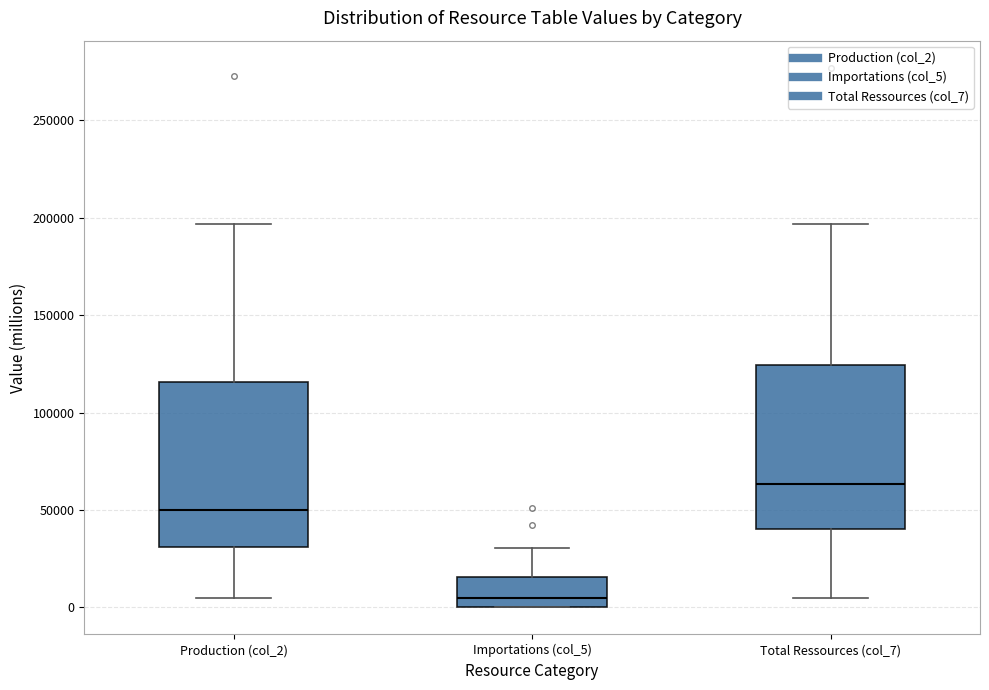

Reading left to right, transcribe this box plot: for each box, give where its median line is, the range the box spans, and where its two whiskers end, as read against the y-axis. The values are not printed on the chart, so give them approximately, as read against the axis.

Production (col_2): median 50000, box 30000 to 115000, whiskers 5000 to 195000
Importations (col_5): median 5000, box 0 to 15000, whiskers 0 to 30000
Total Ressources (col_7): median 65000, box 40000 to 125000, whiskers 5000 to 195000